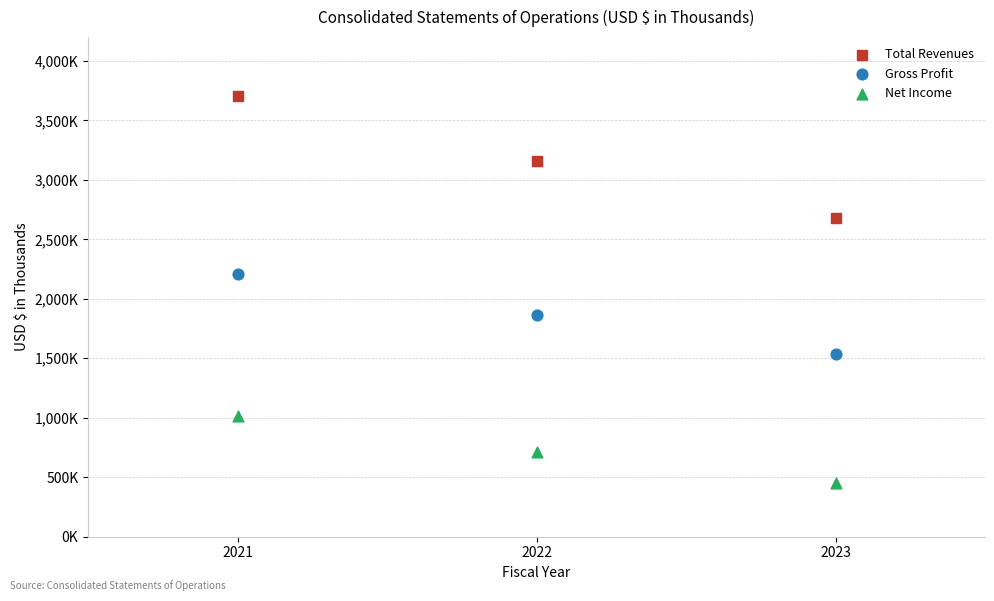

What are all the series names shown in the legend?

Total Revenues, Gross Profit, Net Income